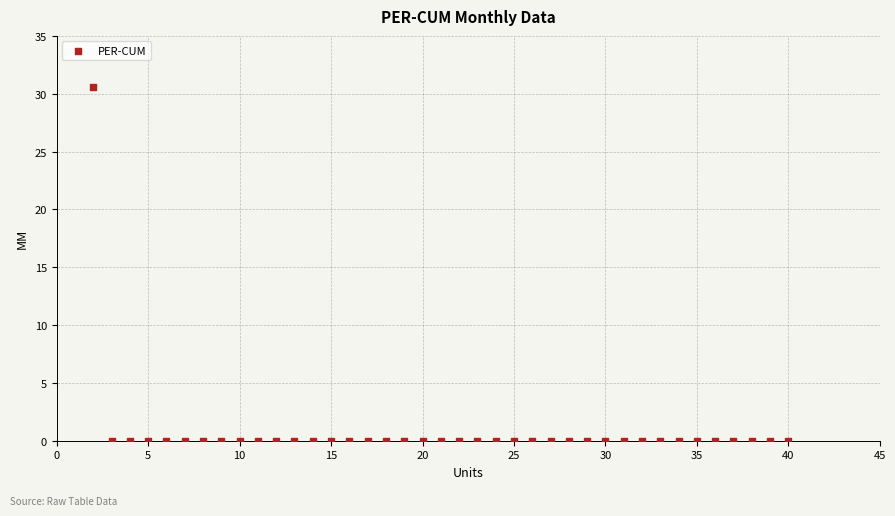

What is the range of X values (max minus min)?

38.0